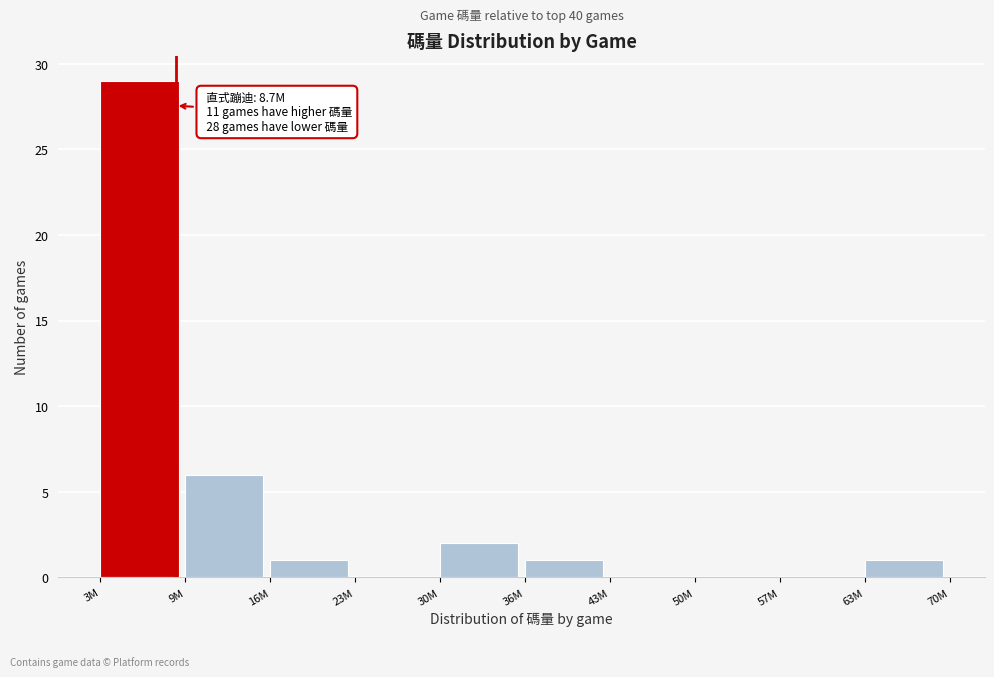

What is the sum of all values?

40